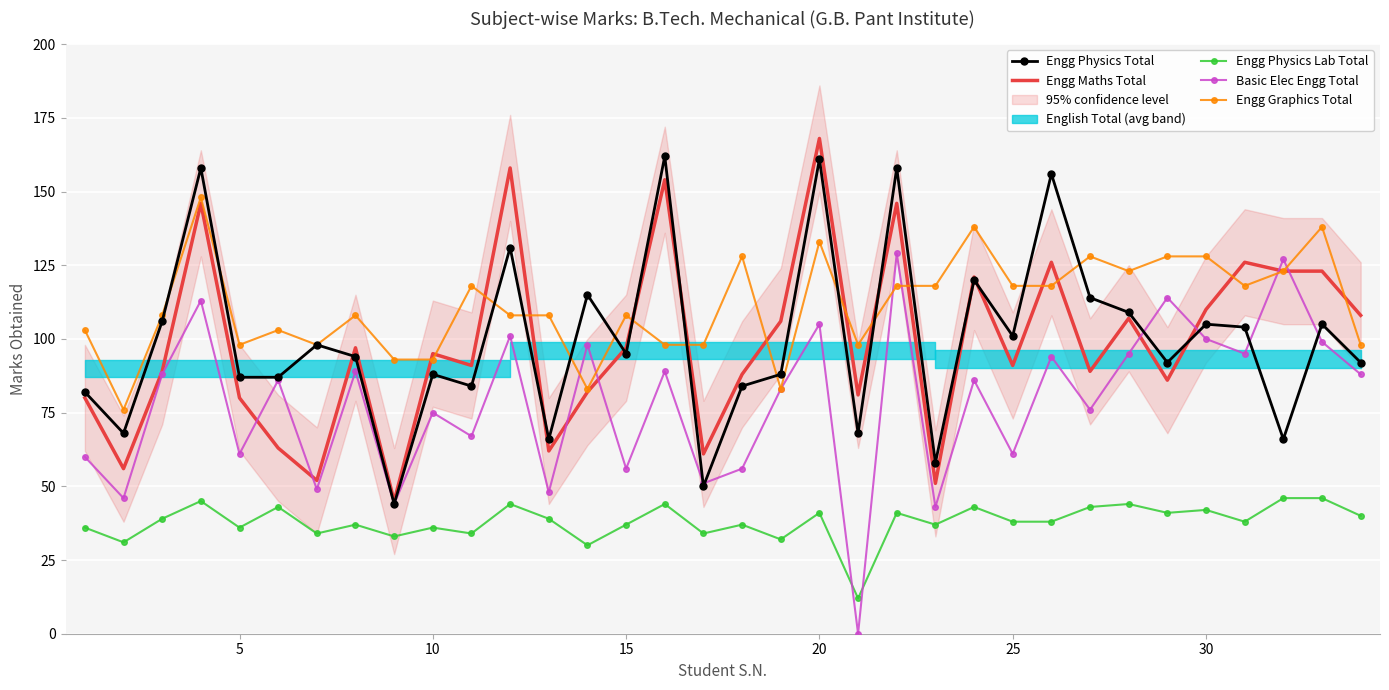

Reading right to left, what are all the values shown in this chart?

Engg Physics Total: 92	105	66	104	105	92	109	114	156	101	120	58	158	68	161	88	84	50	162	95	115	66	131	84	88	44	94	98	87	87	158	106	68	82
Engg Maths Total: 108	123	123	126	110	86	107	89	126	91	121	51	146	81	168	106	88	61	154	97	82	62	158	91	95	45	97	52	63	80	146	89	56	80
Engg Physics Lab Total: 40	46	46	38	42	41	44	43	38	38	43	37	41	12	41	32	37	34	44	37	30	39	44	34	36	33	37	34	43	36	45	39	31	36
Basic Elec Engg Total: 88	99	127	95	100	114	95	76	94	61	86	43	129	0	105	83	56	51	89	56	98	48	101	67	75	44	89	49	86	61	113	88	46	60
Engg Graphics Total: 98	138	123	118	128	128	123	128	118	118	138	118	118	98	133	83	128	98	98	108	83	108	108	118	93	93	108	98	103	98	148	108	76	103